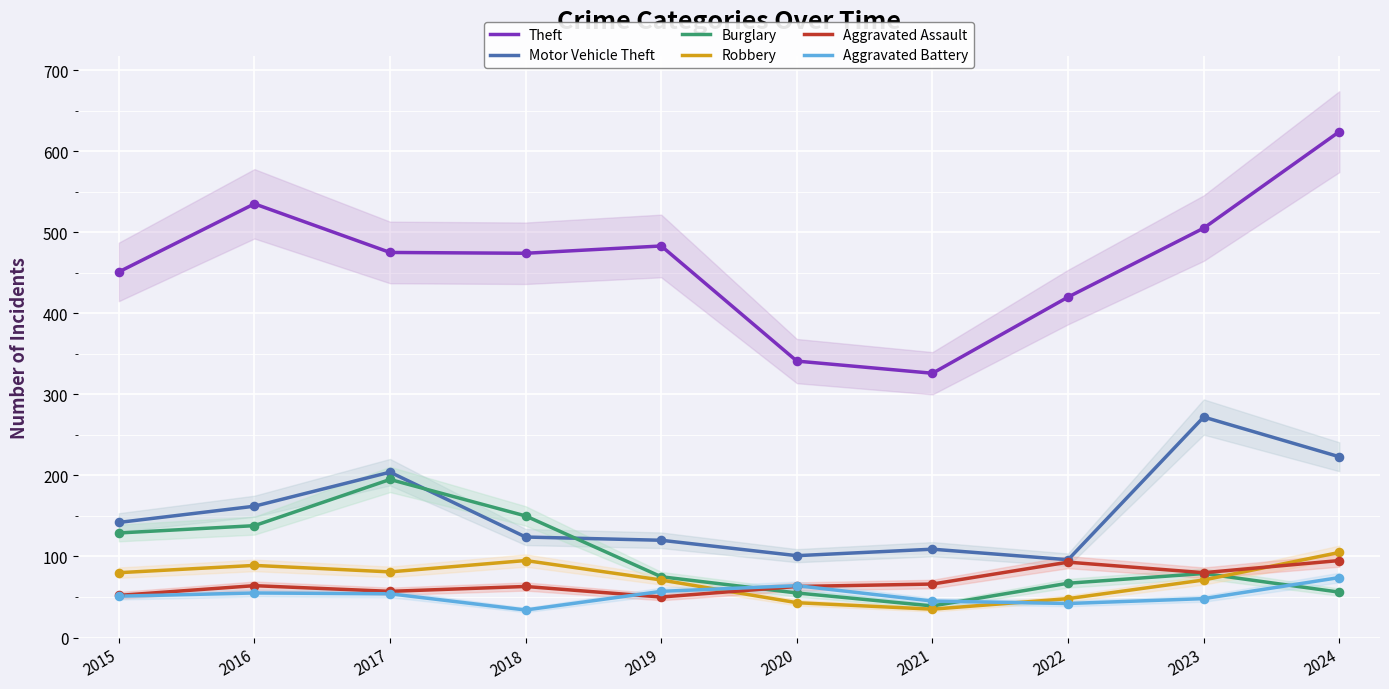

Which series has the largest total across all categories?

Theft